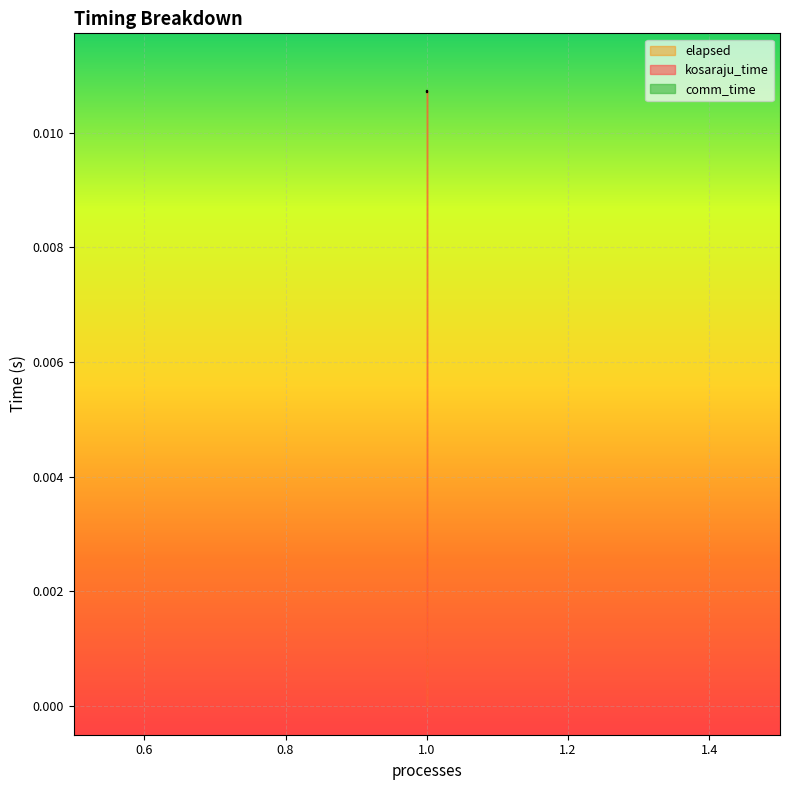

The value of elapsed at 1 is 0.0. True or false?

True